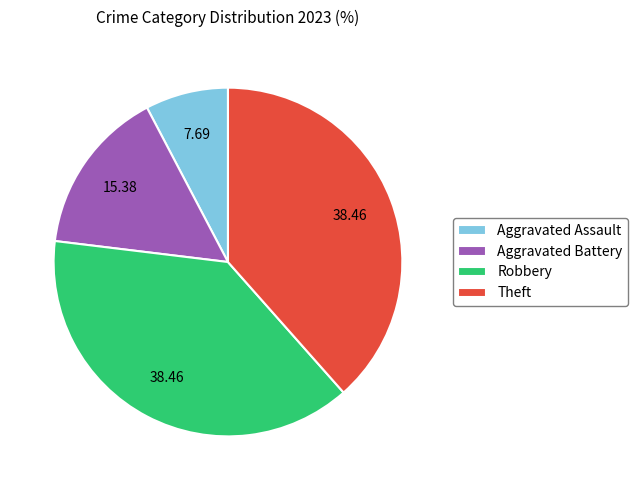

Does any single category account for the majority?

No